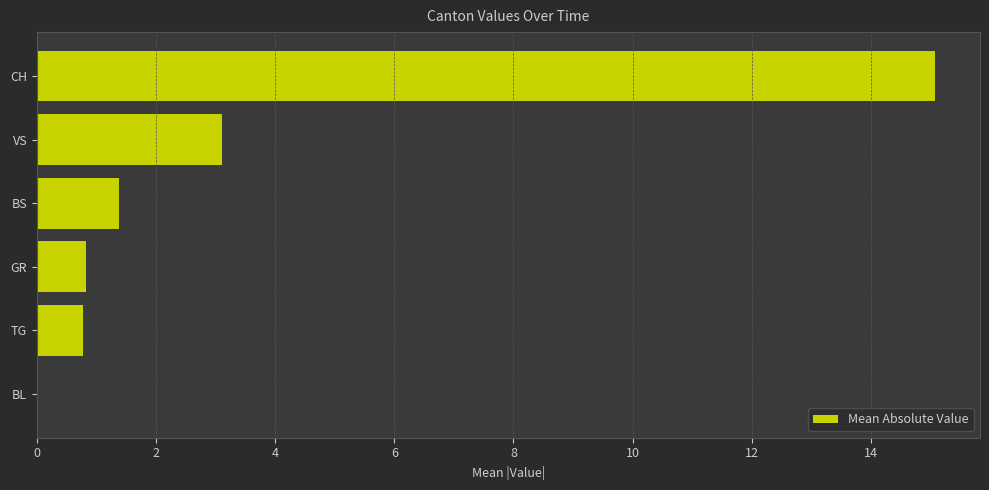

What is the change in value from VS to GR?

-2.3